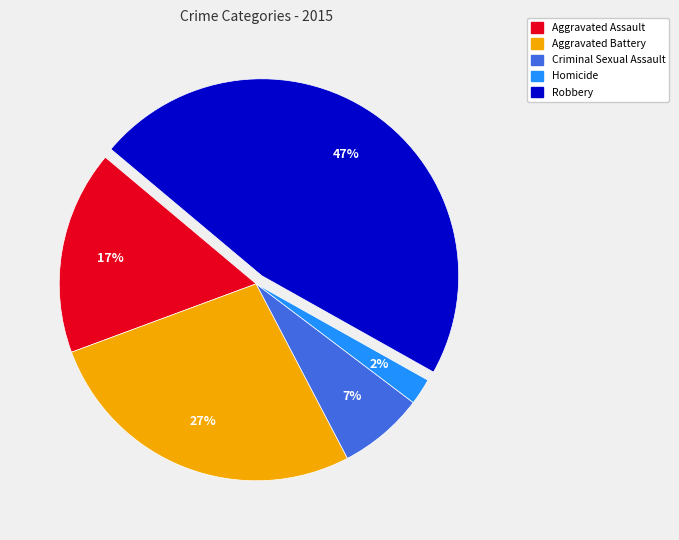

Does Criminal Sexual Assault represent more than half of the total?

No